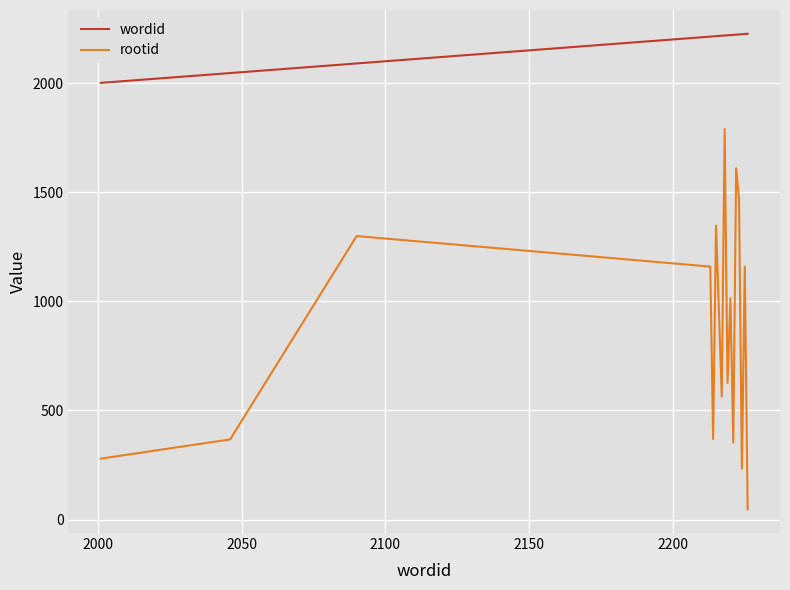

Which series has the largest total across all categories?

wordid